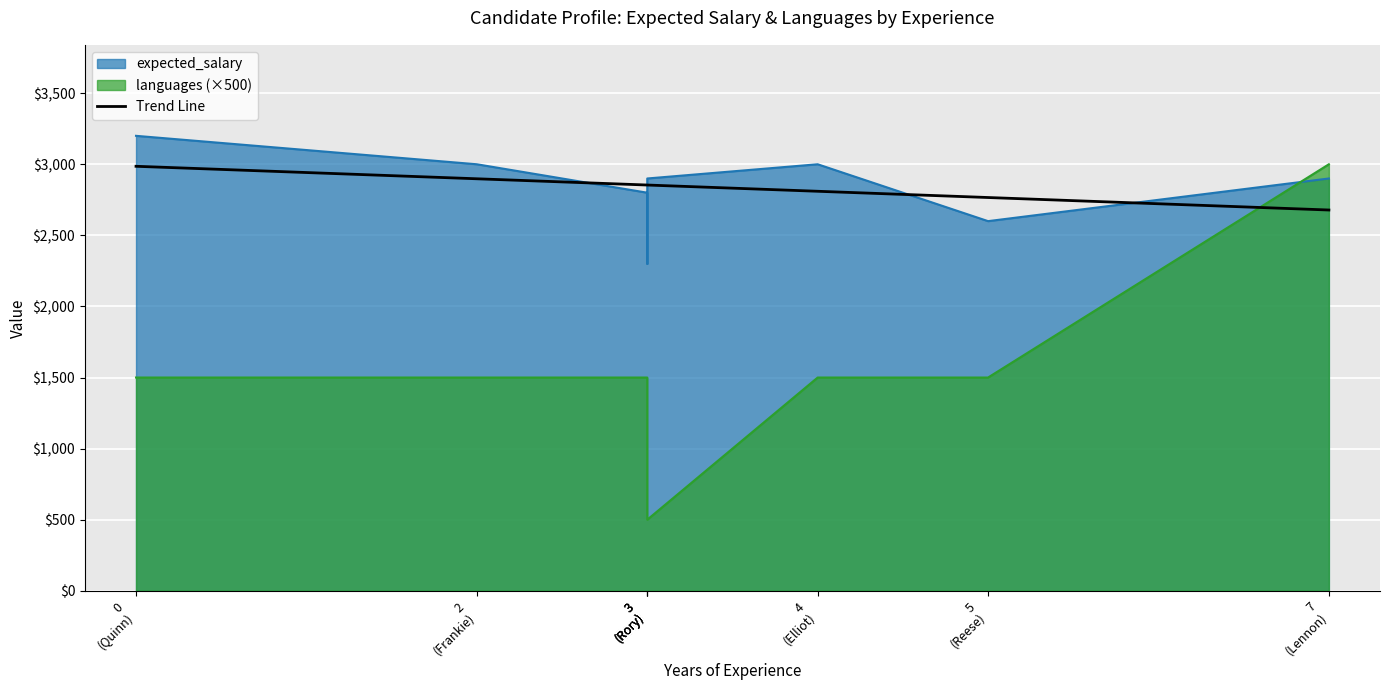

Is it true that the value at 4
(Elliot) is 1154.6?

False